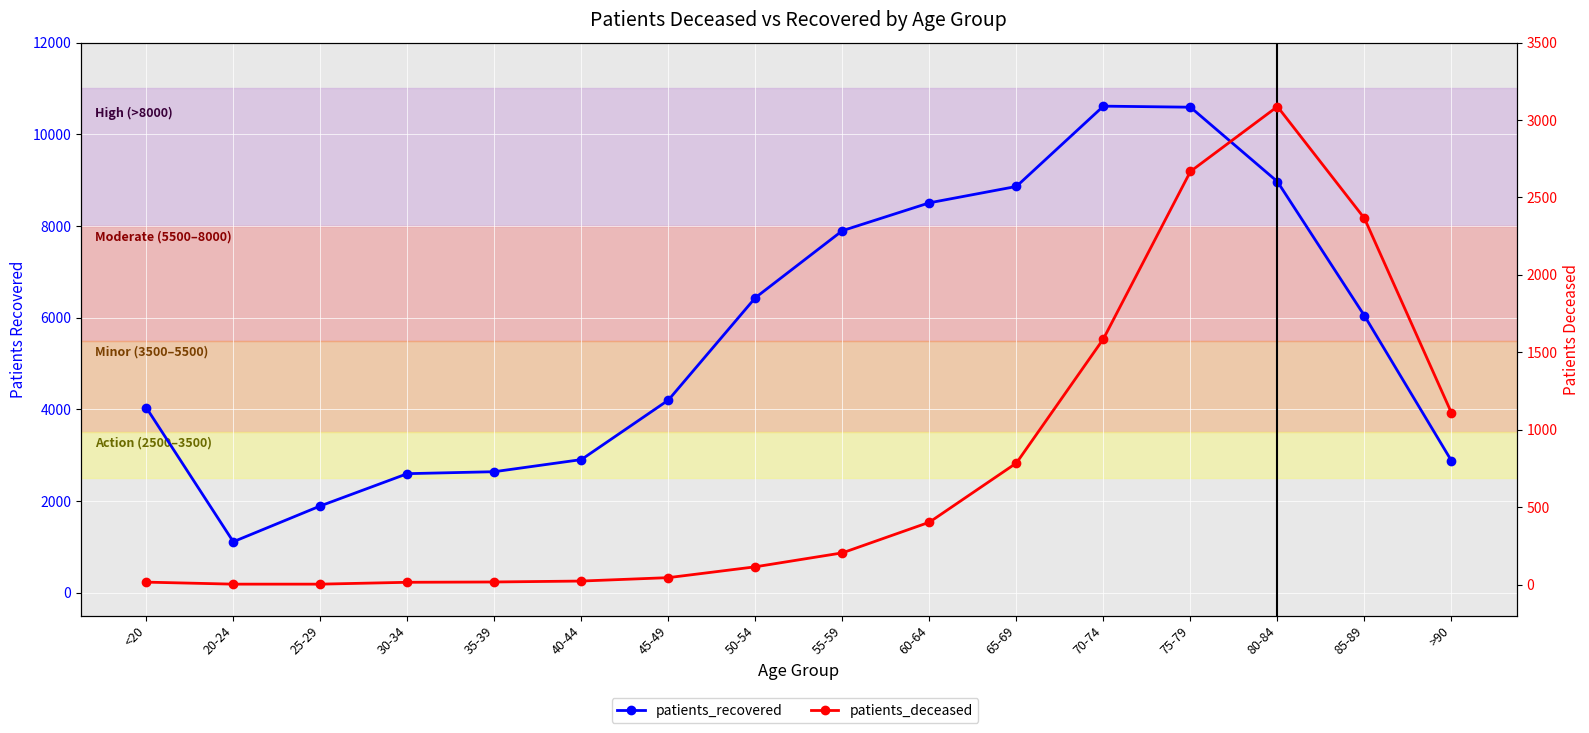

Which has a higher value, 50-54 or >90?

50-54